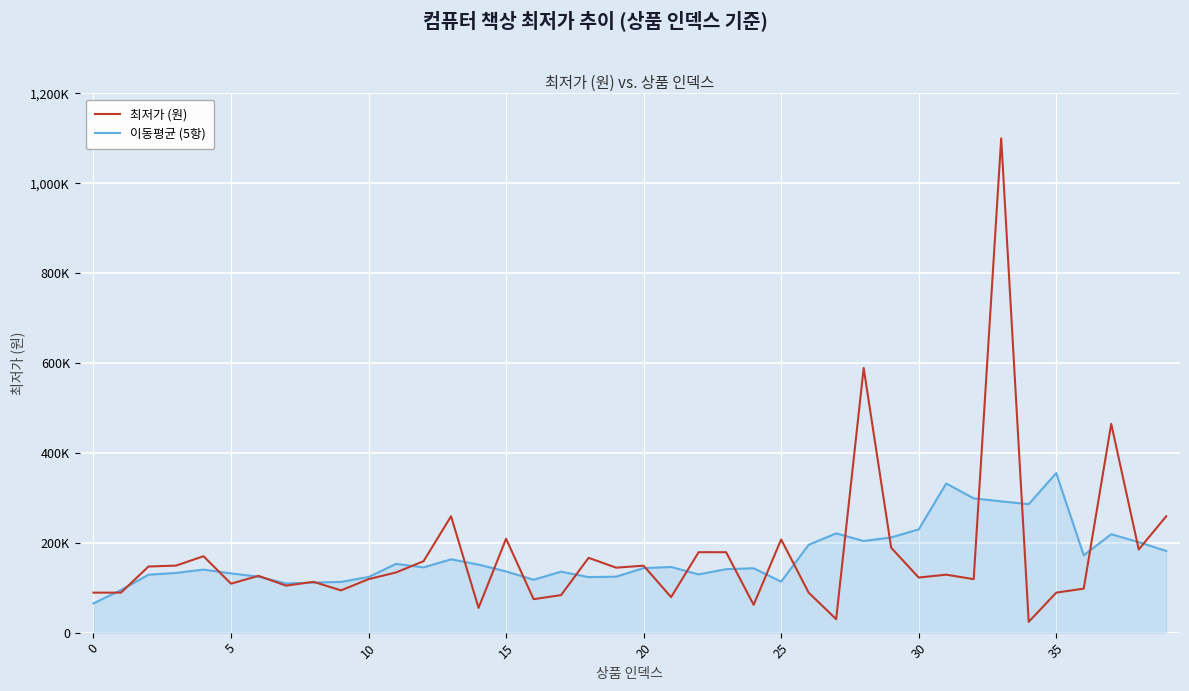

Is this an area chart (filled region under the line)?

Yes